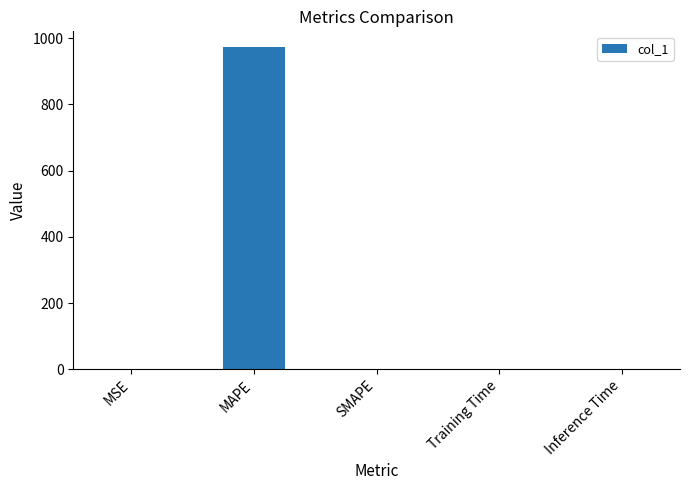

What is the greatest value displayed?

971.8